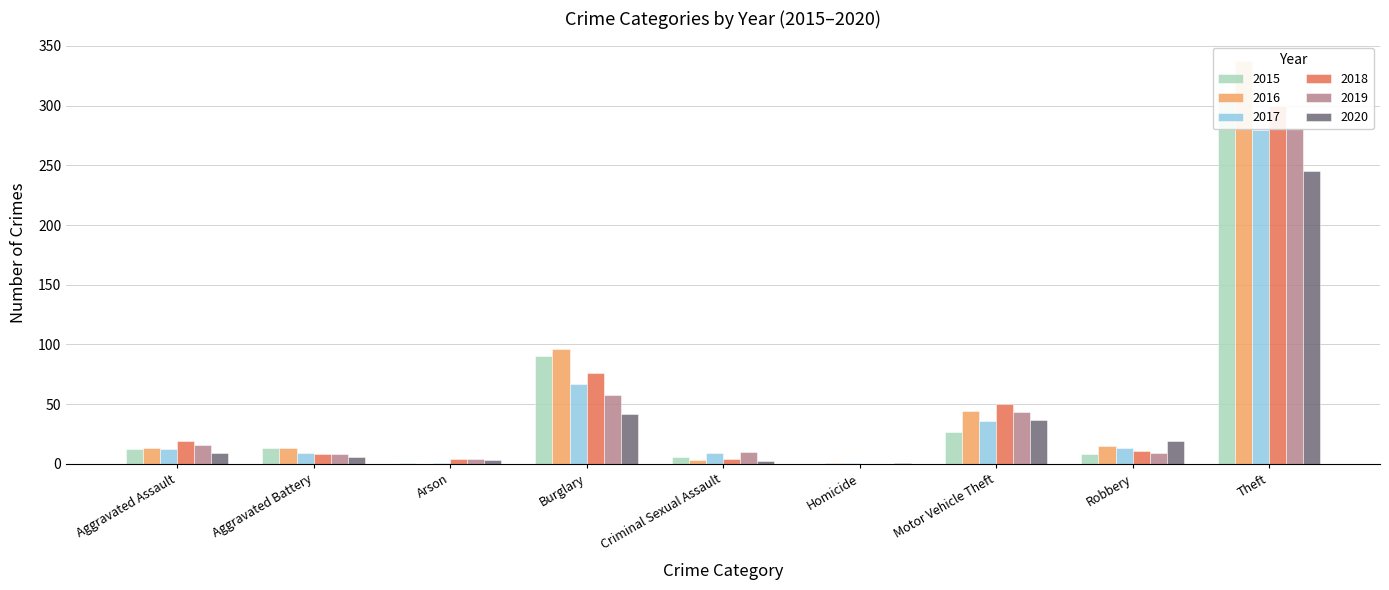

Where does the 2015 series first go above 12?

Aggravated Battery